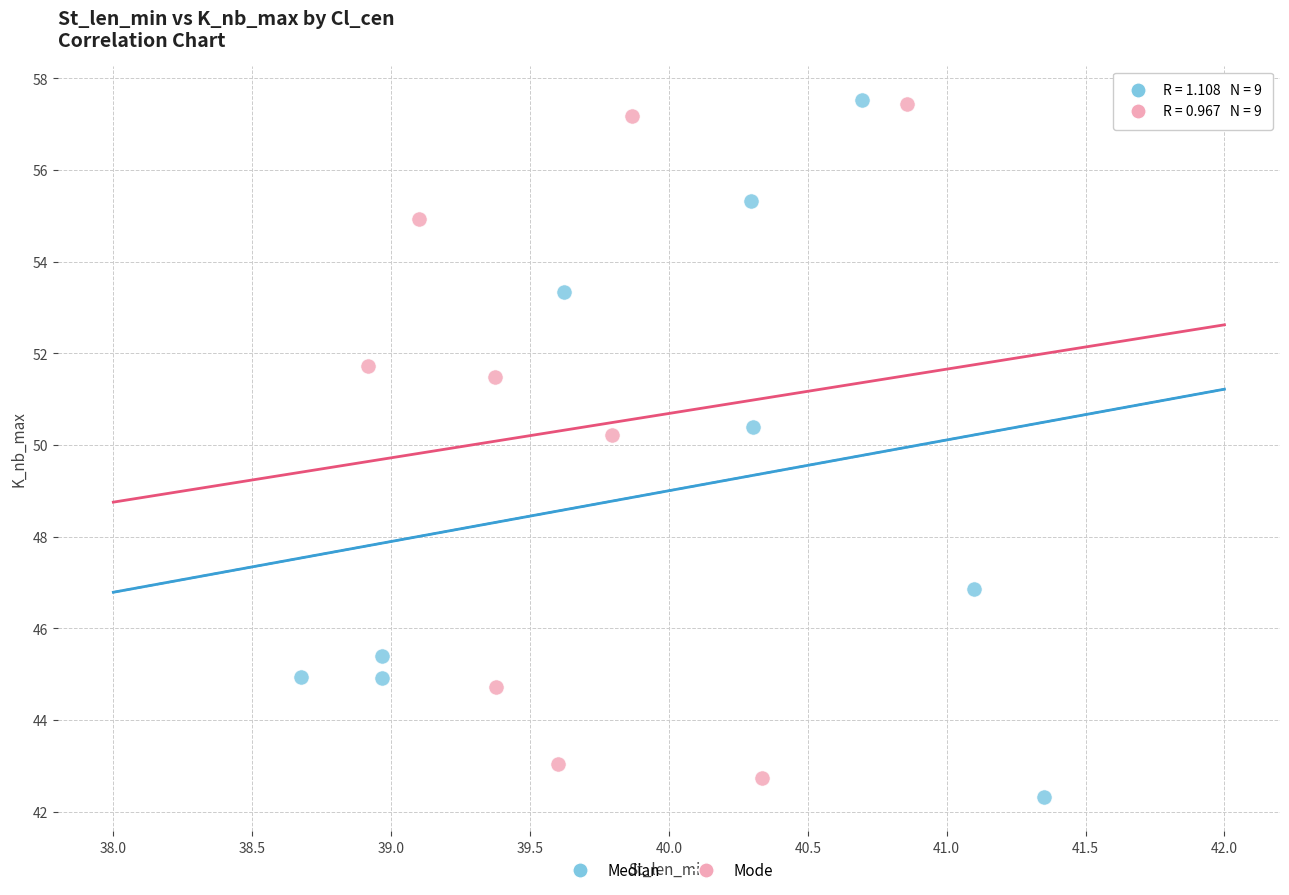

What are all the series names shown in the legend?

Median, Mode